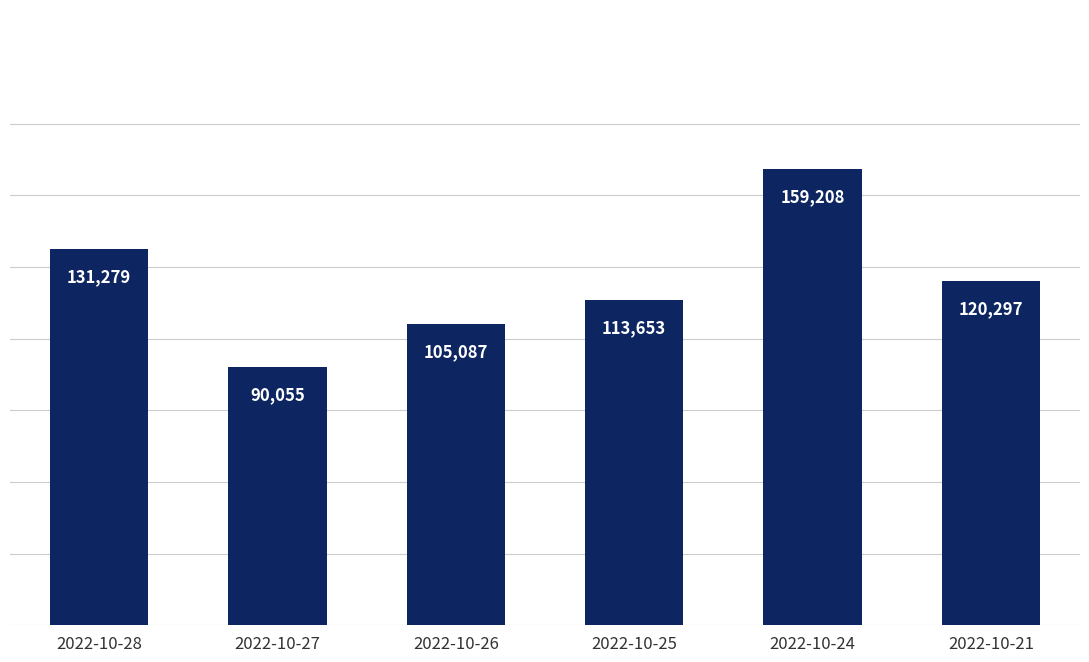

Rank the categories by value from highest to lowest.

2022-10-24, 2022-10-28, 2022-10-21, 2022-10-25, 2022-10-26, 2022-10-27